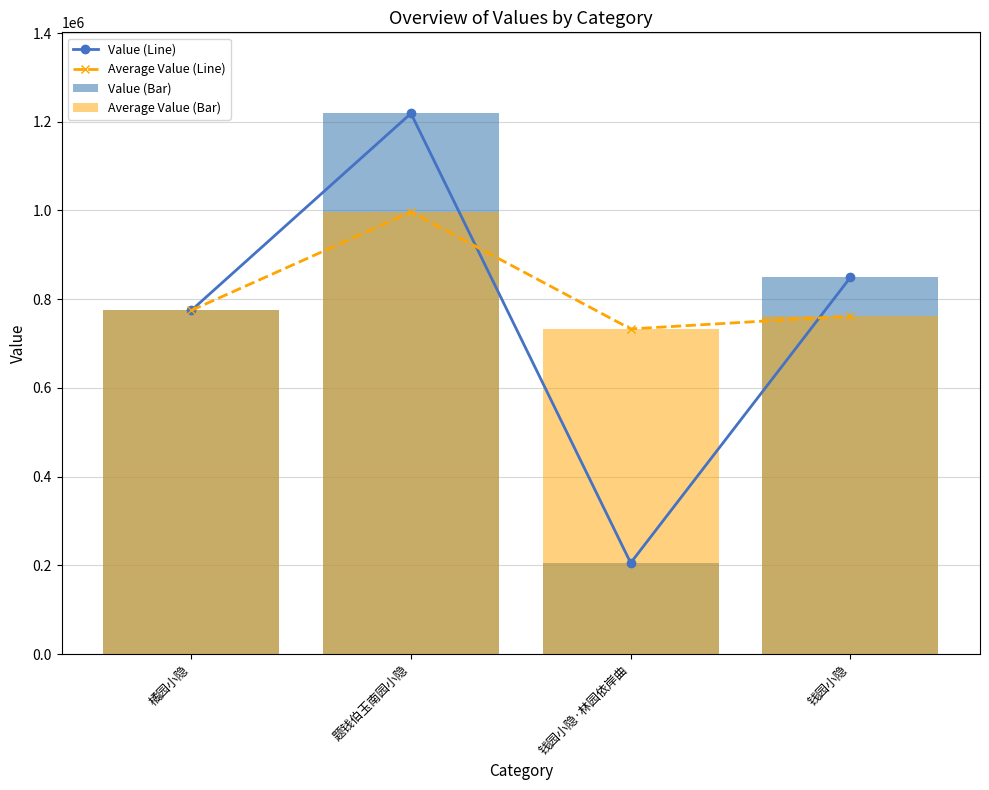

Rank the series at 橘园小隐 from highest to lowest value.

Value (Line), Average Value (Line), Value (Bar), Average Value (Bar)